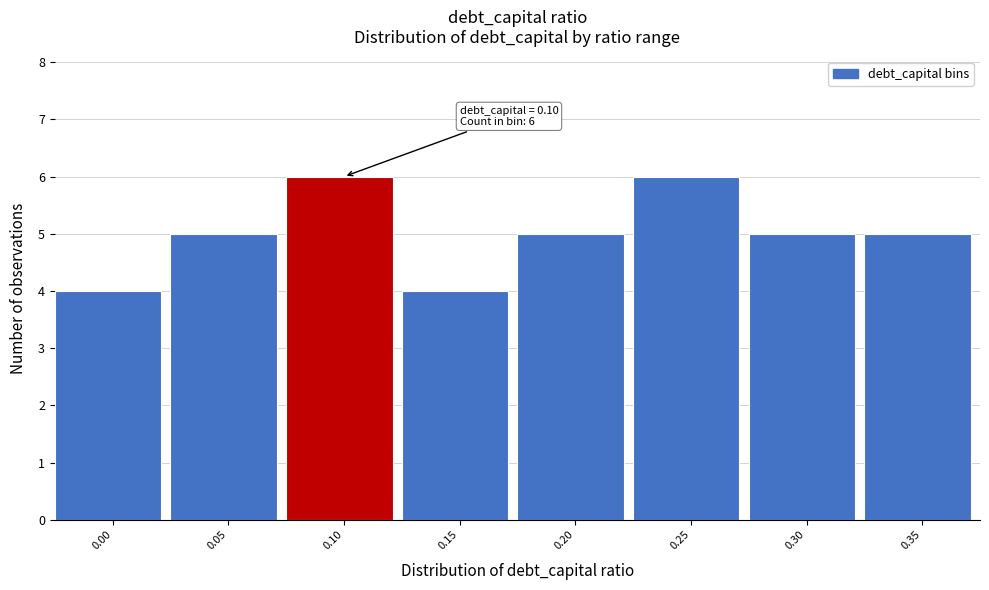

Reading left to right, list all the values displayed in this chart.

0.00=4	0.05=5	0.10=6	0.15=4	0.20=5	0.25=6	0.30=5	0.35=5